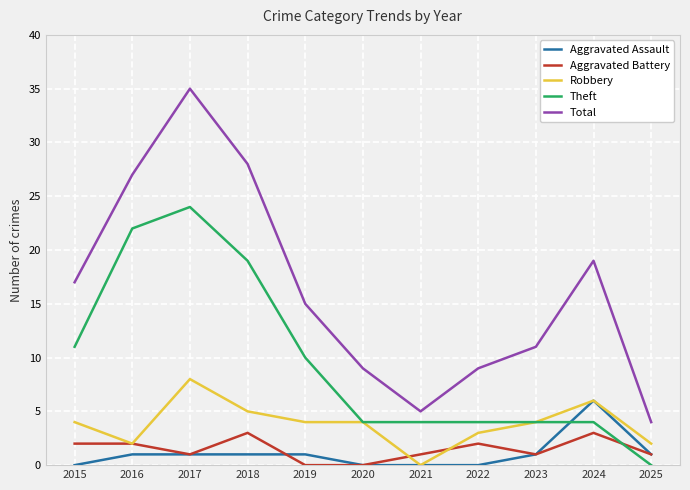

What is the total value across all series at 2025?

8